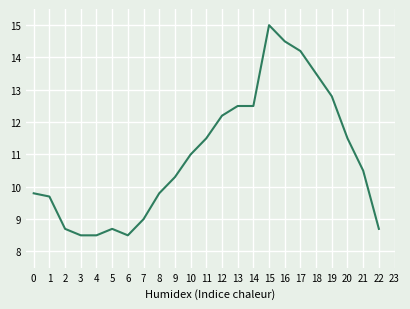

How many distinct data groups are displayed?

1